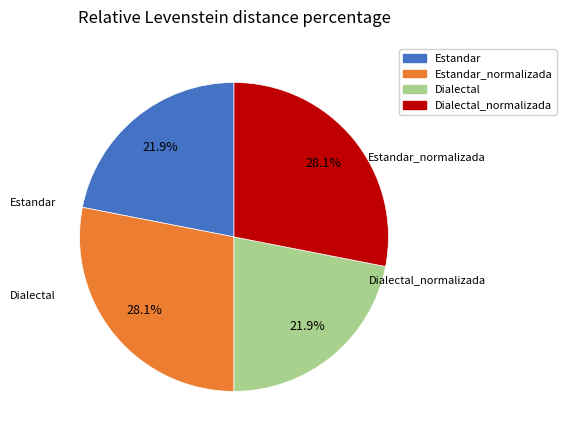

Is Estandar_normalizada the majority of the pie?

No